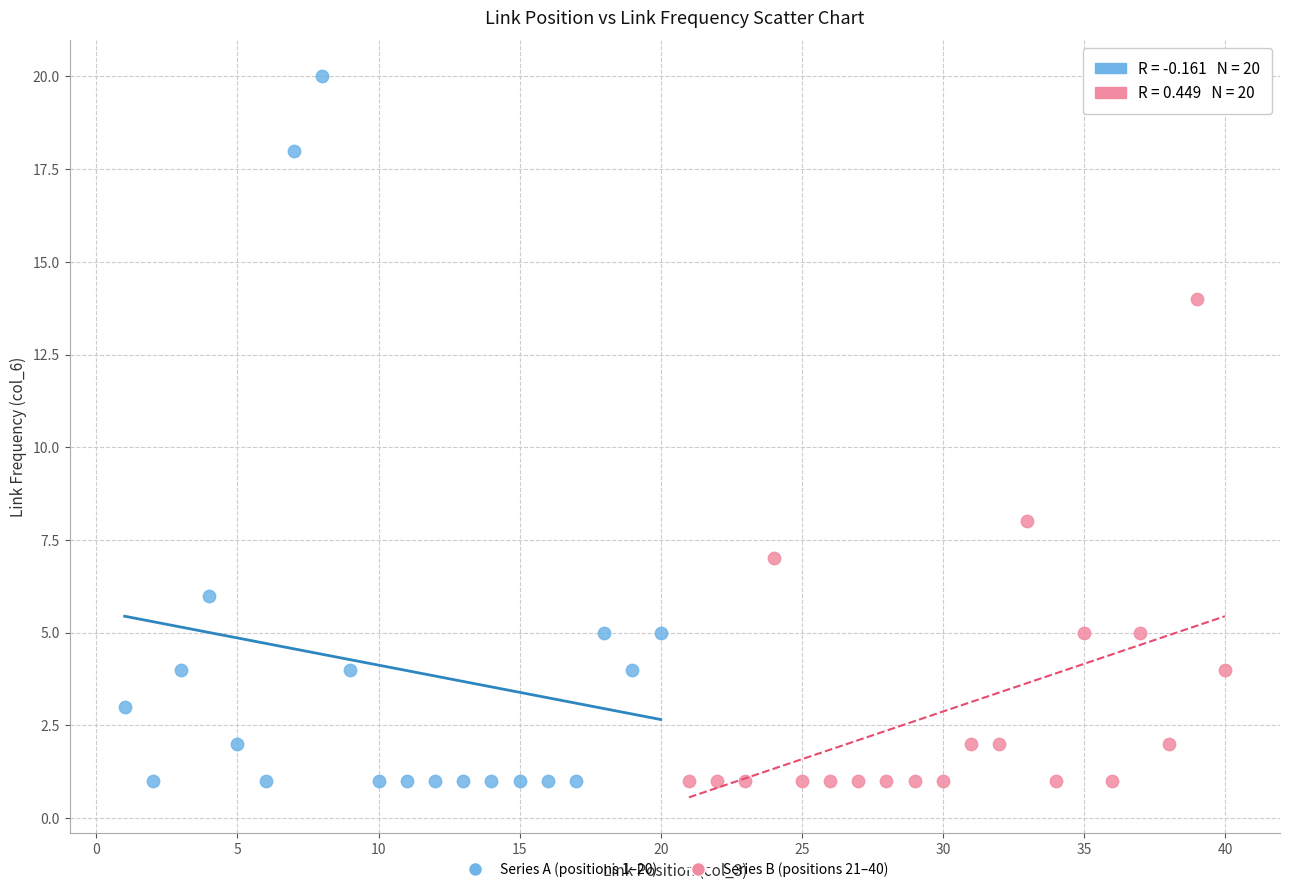

Which series has the largest Y range (max minus min)?

Series A (positions 1–20)